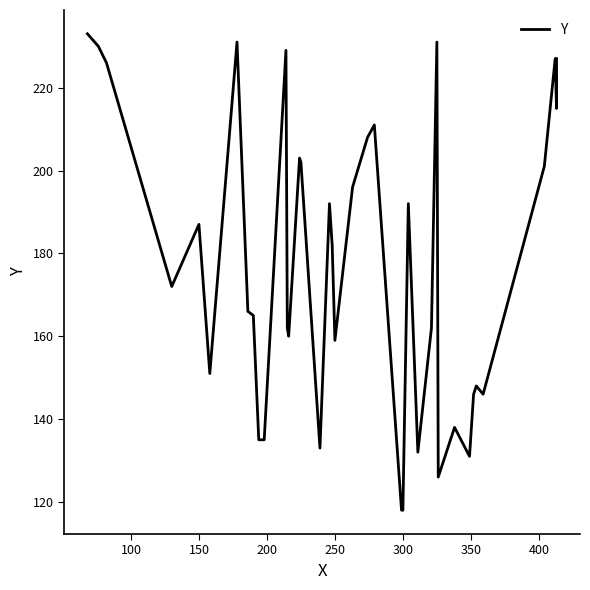

Reading left to right, transcribe all the data shown in this chart.

233	230	226	172	187	151	231	166	165	135	135	229	162	160	203	202	133	192	182	159	196	208	211	118	118	192	132	162	231	126	138	131	146	147	148	146	201	227	215	227